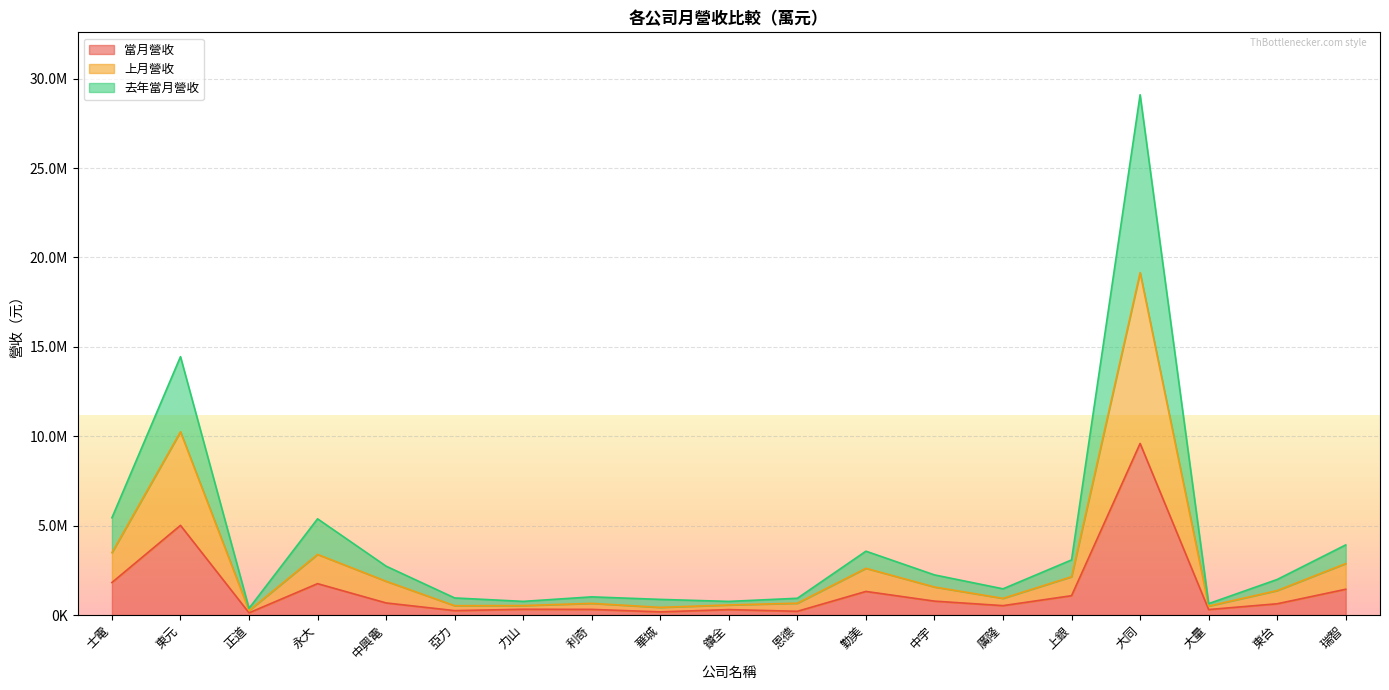

Which has a higher value, 鑽全 or 大同?

大同